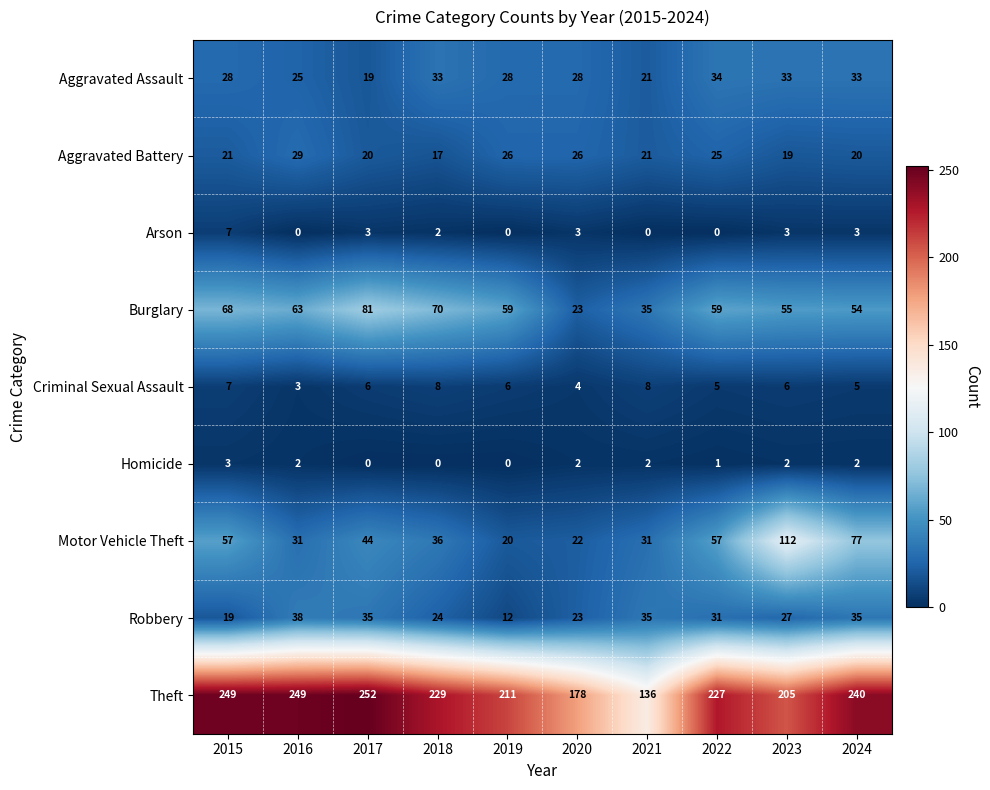

Which category has the highest value in the Aggravated Assault series?

2022